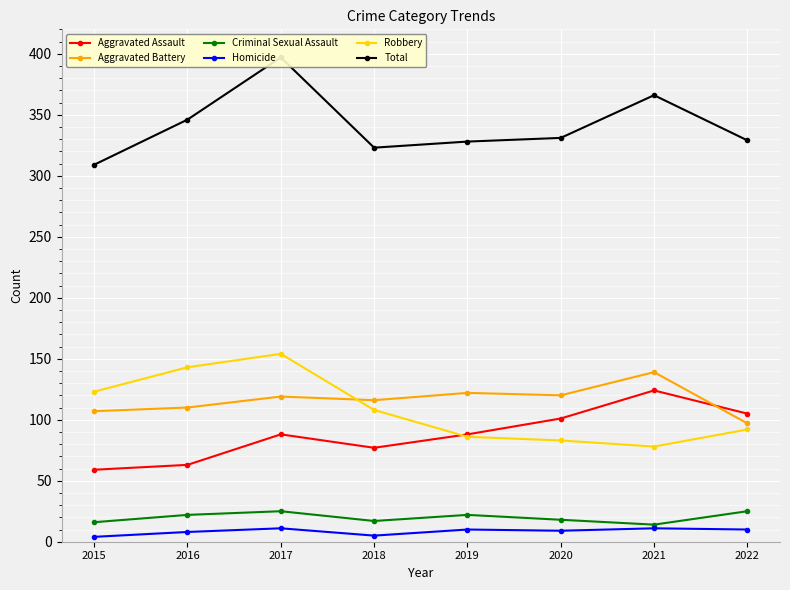

How many values in the Criminal Sexual Assault series are below 22?

4